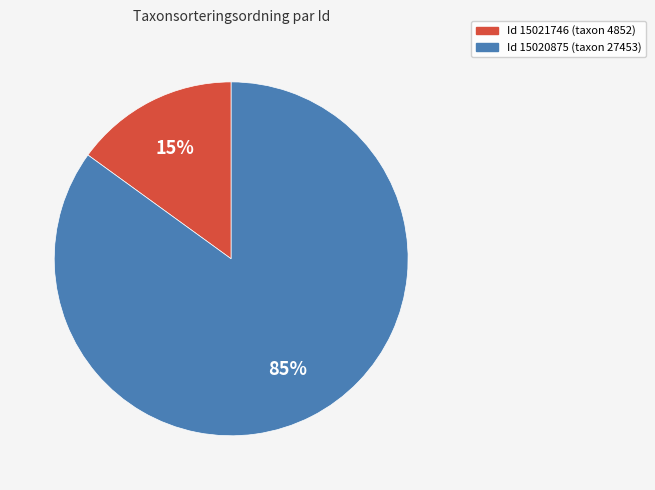

How many segments does this pie chart have?

2